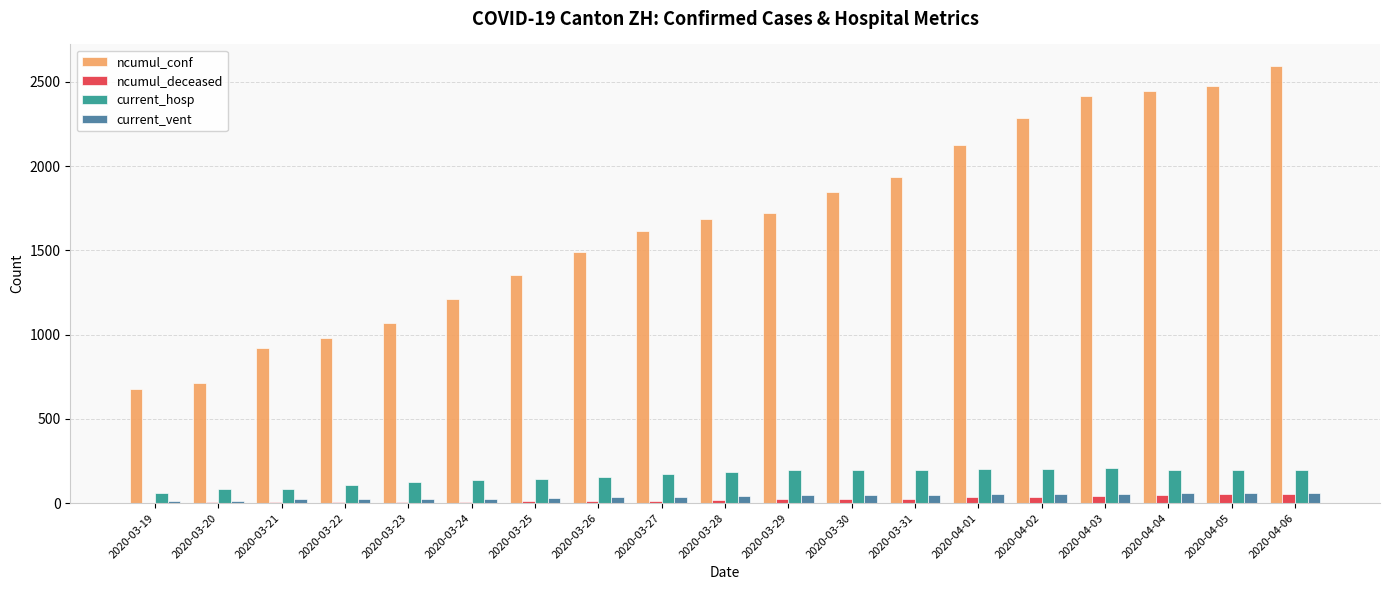

What is the total value across all series at 2020-03-27?

1838